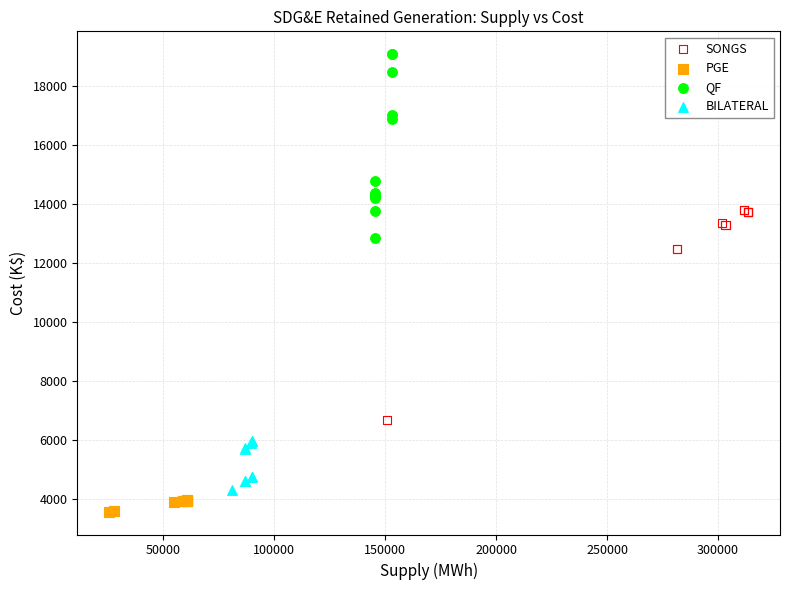

Which series has the largest Y range (max minus min)?

SONGS